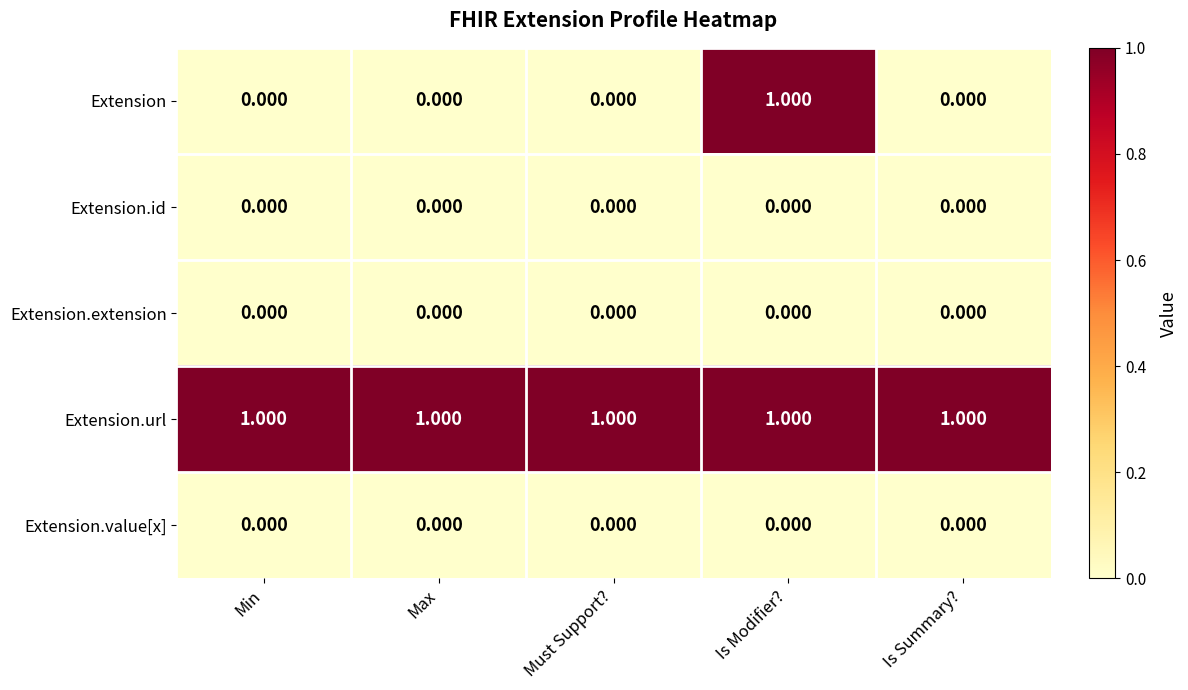

Which series has the largest range (max minus min)?

Extension